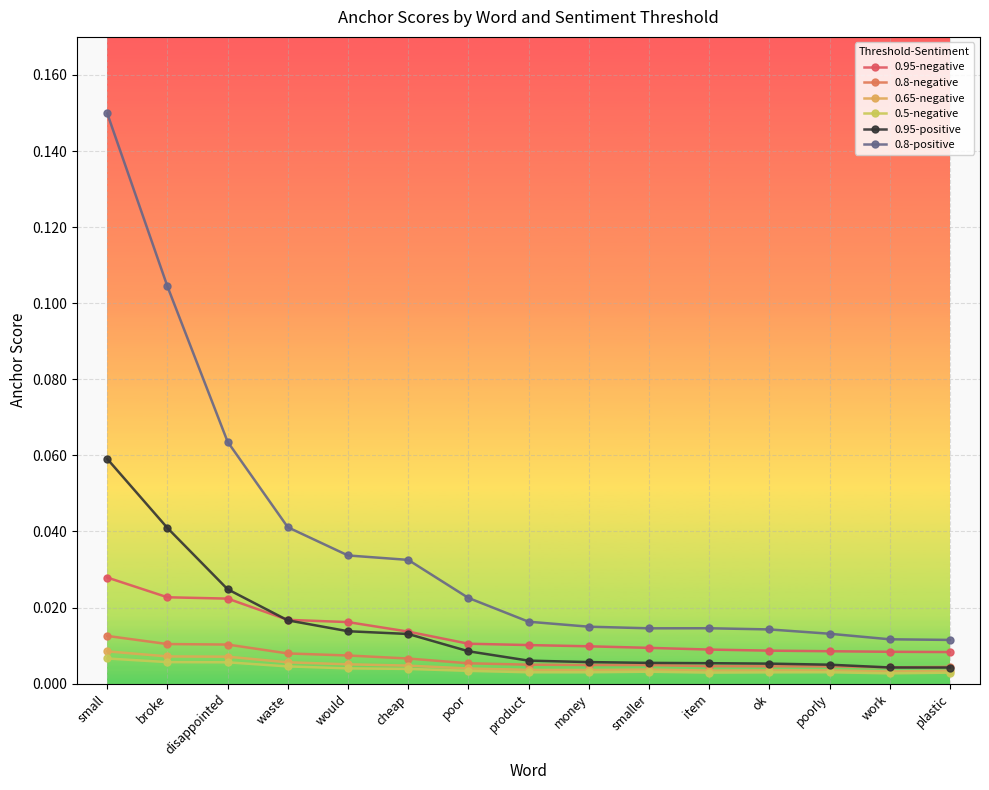

Which series has the largest total across all categories?

0.8-positive